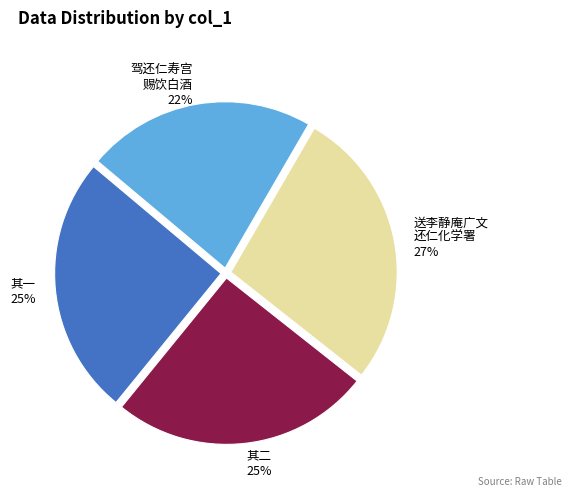

True or false: 驾还仁寿宫 赐饮白酒 accounts for 11% of the total.

False